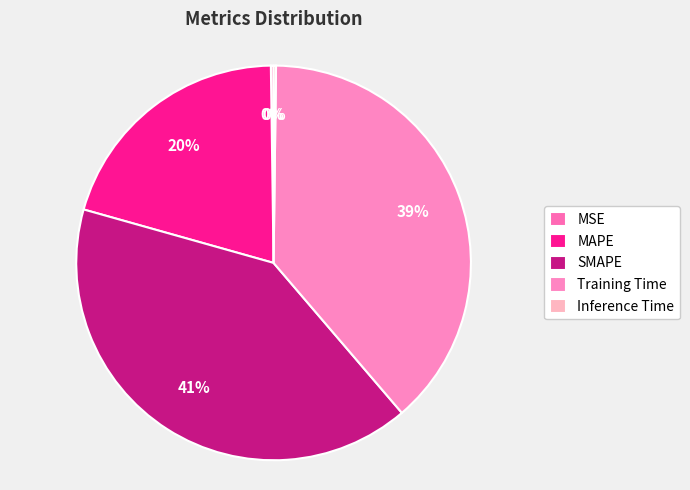

What is the largest slice in the pie chart?

SMAPE